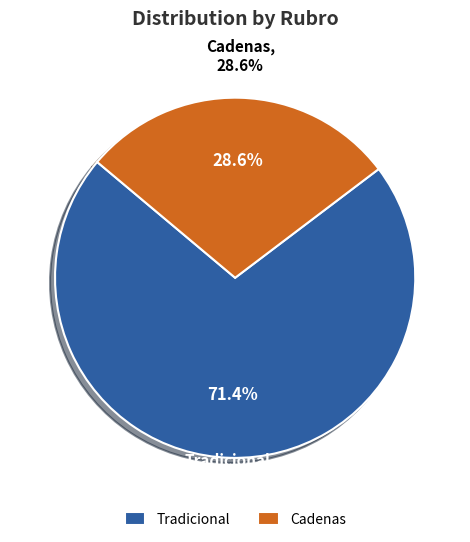

Is it true that Pet is 19% of the pie?

False